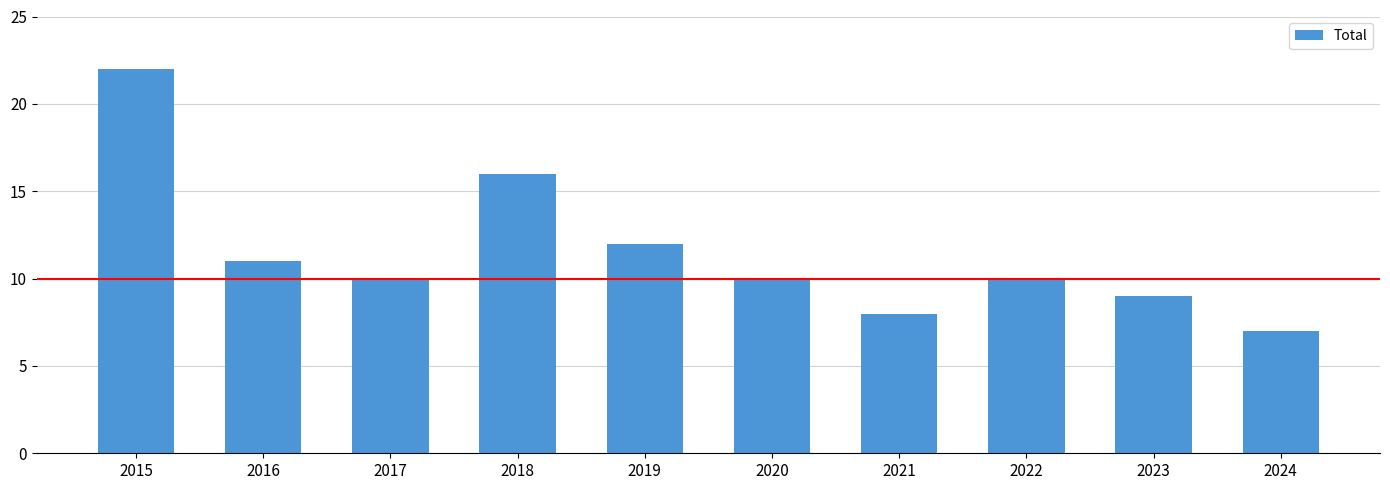

Reading left to right, extract all data points from this chart.

2015=22	2016=11	2017=10	2018=16	2019=12	2020=10	2021=8	2022=10	2023=9	2024=7